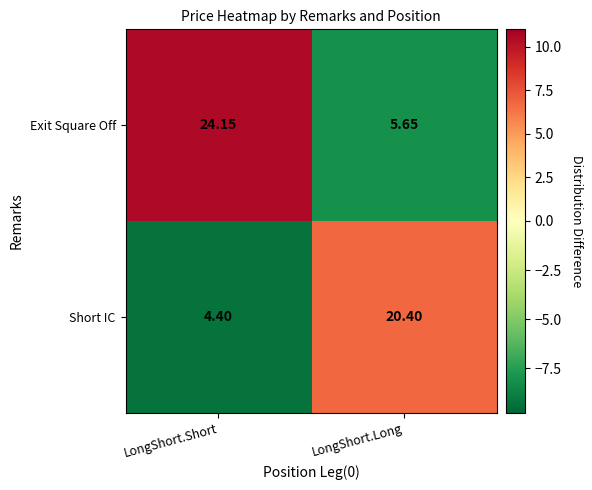

How many distinct data groups are displayed?

2